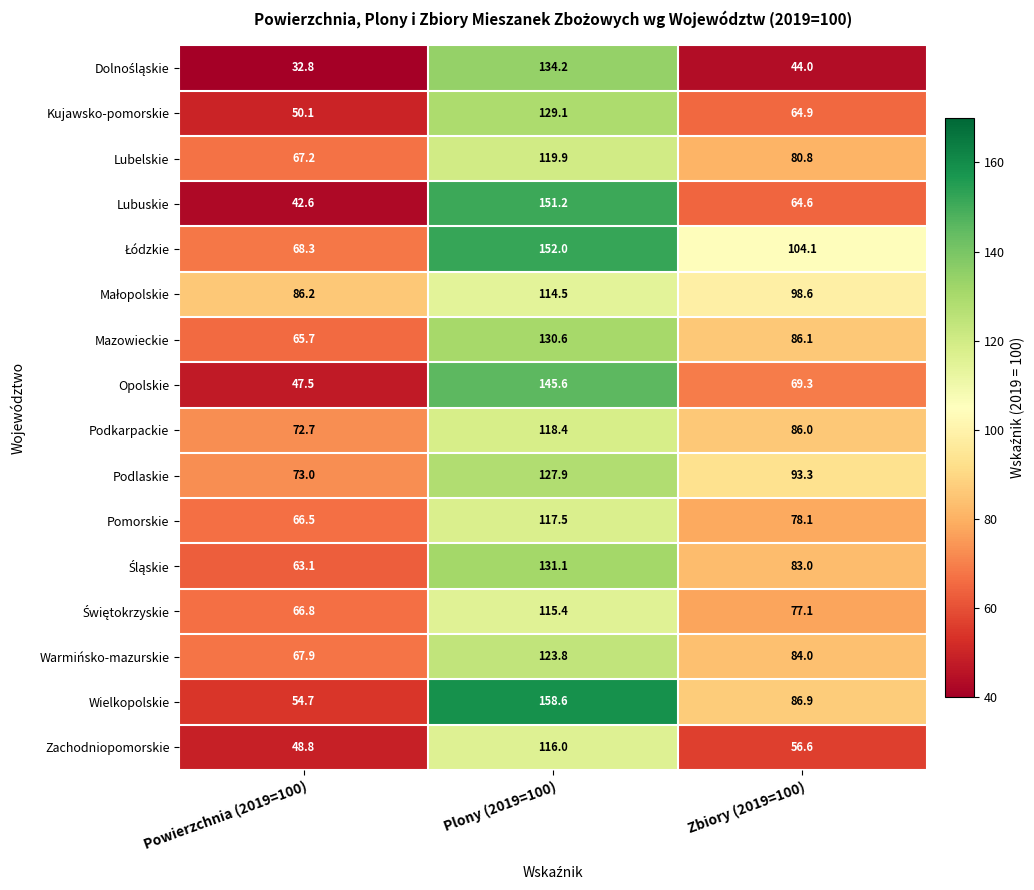

What is the greatest value displayed?

158.6